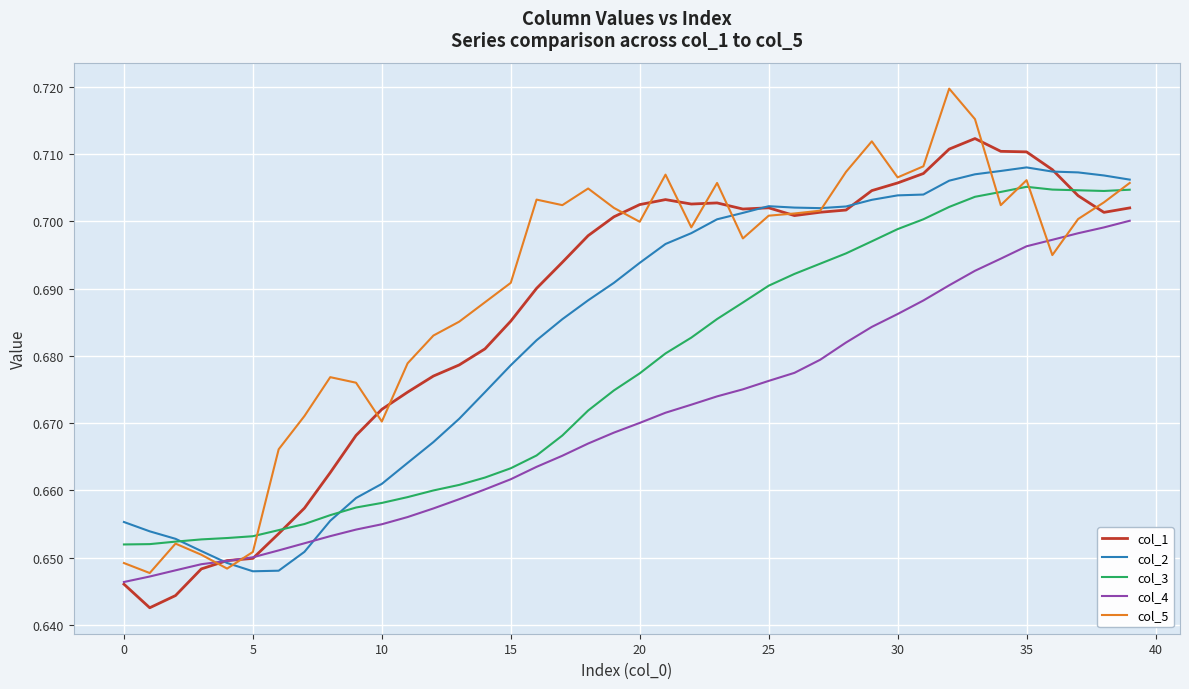

Which series has the largest range (max minus min)?

col_5